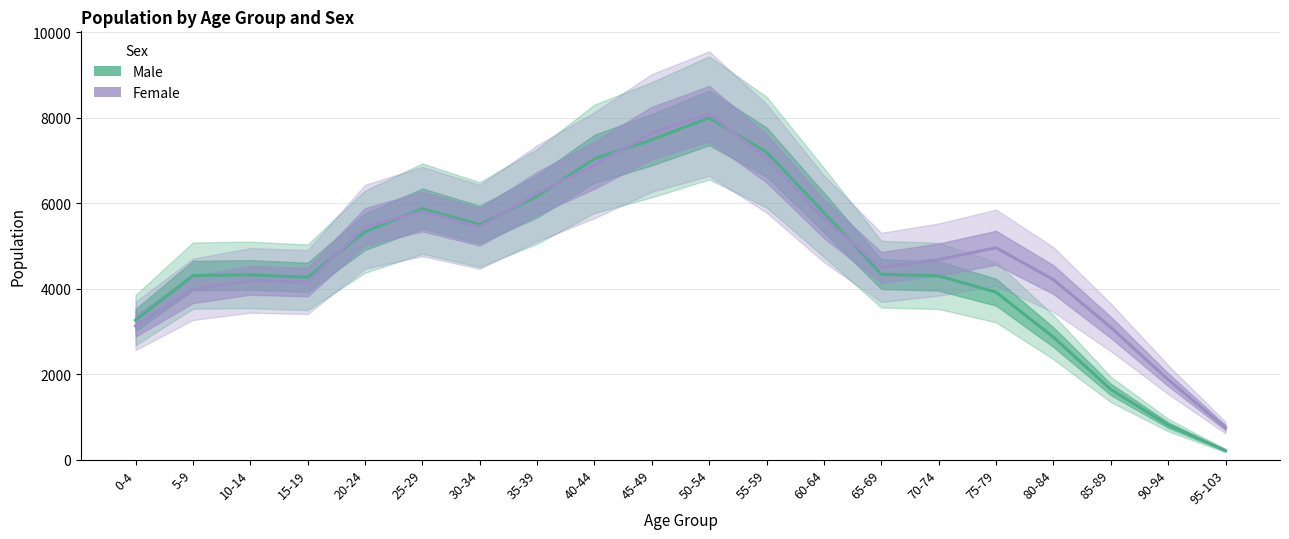

Where do Male and Female first cross each other?

15-19 and 20-24